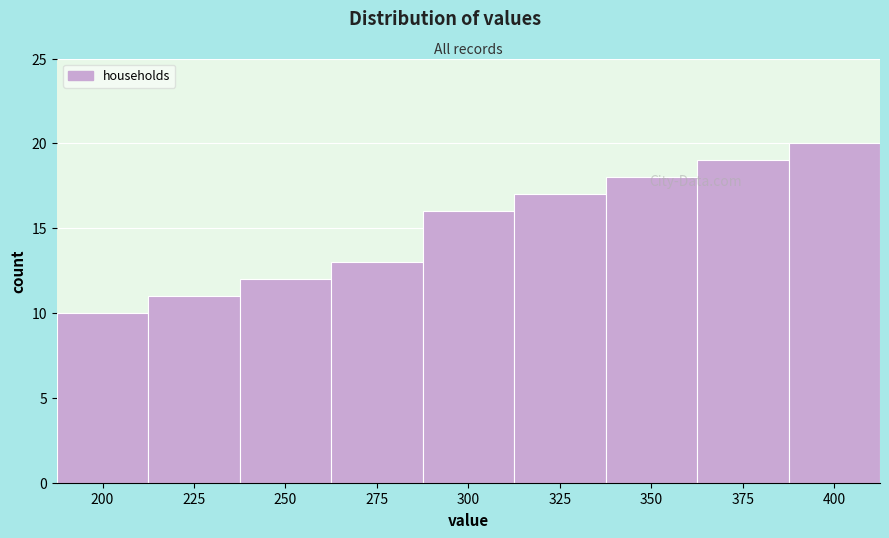

What is the ratio of the value at 200 to the value at 300?

0.6